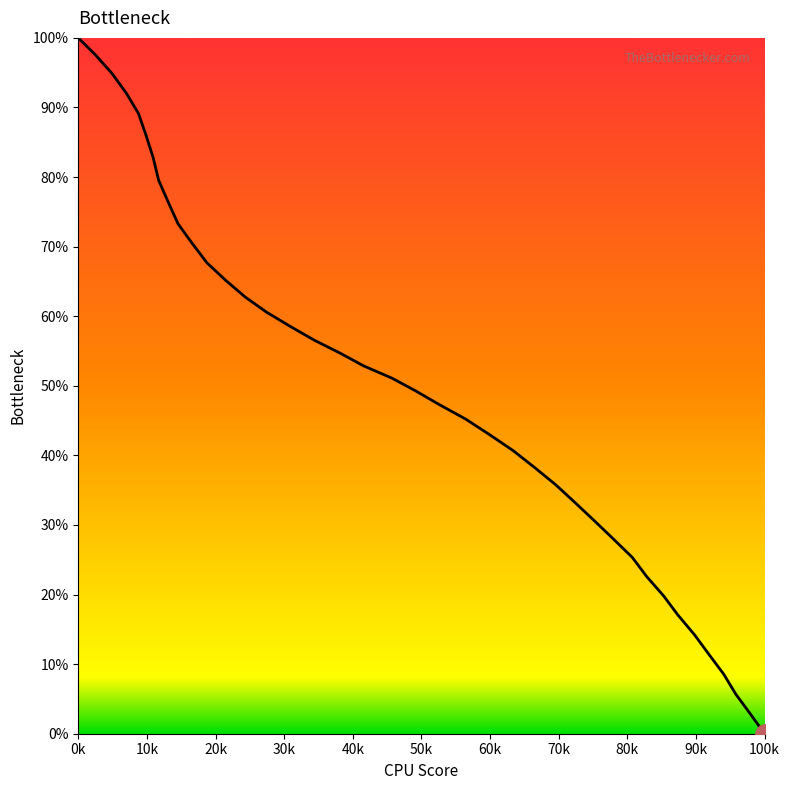

How many data points does each series have?

40